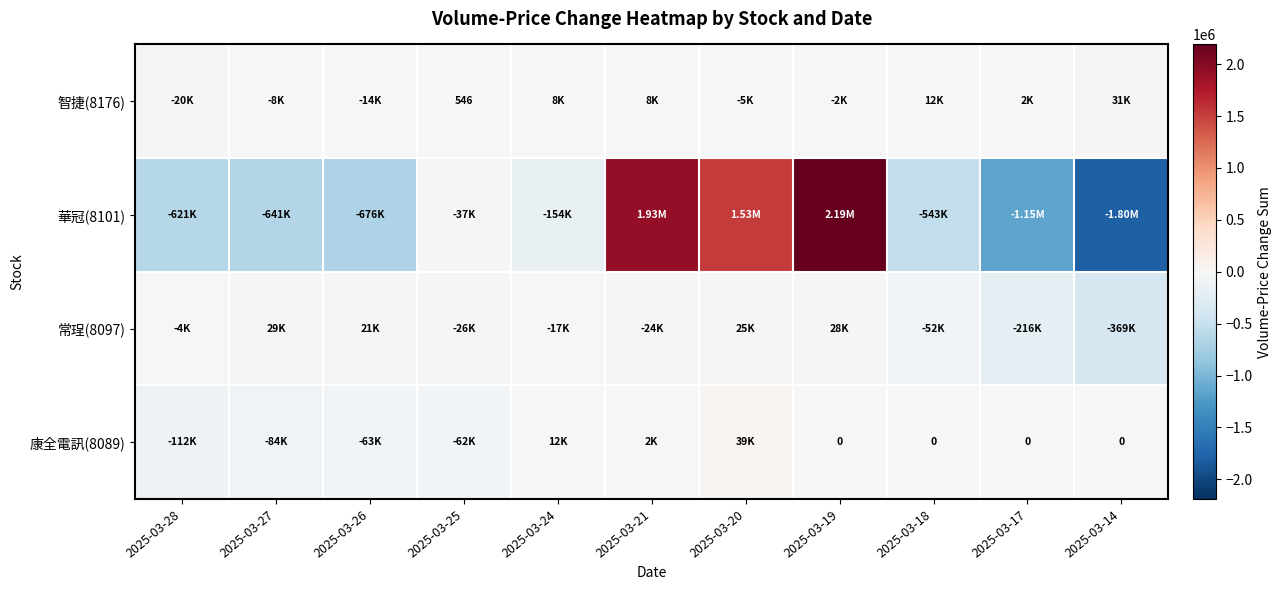

Is the value of 康全電訊(8089) at 2025-03-17 greater than the value of 智捷(8176) at 2025-03-25?

No